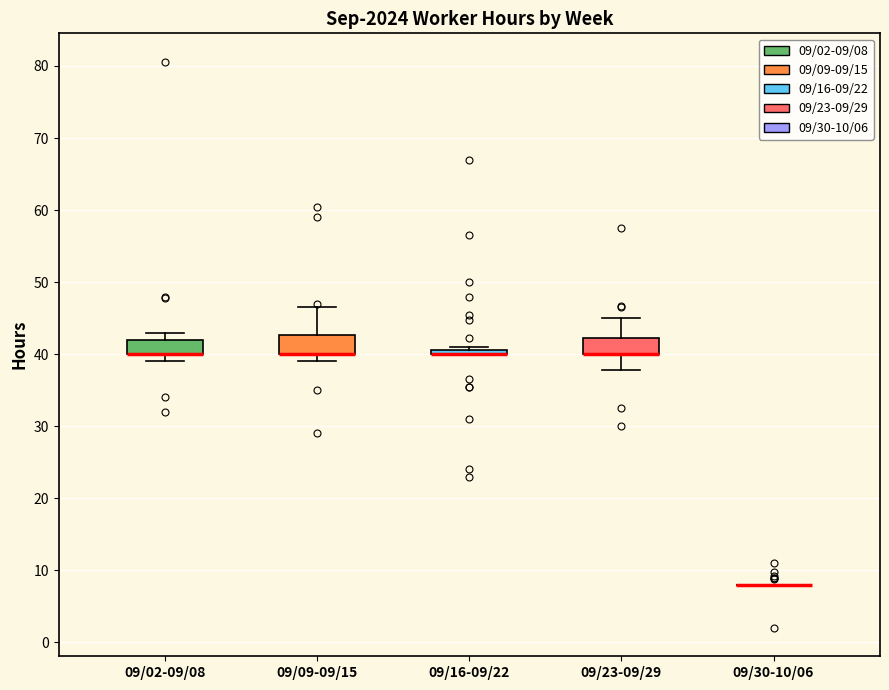

Where does the upper whisker of the box for 09/09-09/15 end on the y-axis? The values are not printed on the chart, so give them approximately, as read against the axis.

47